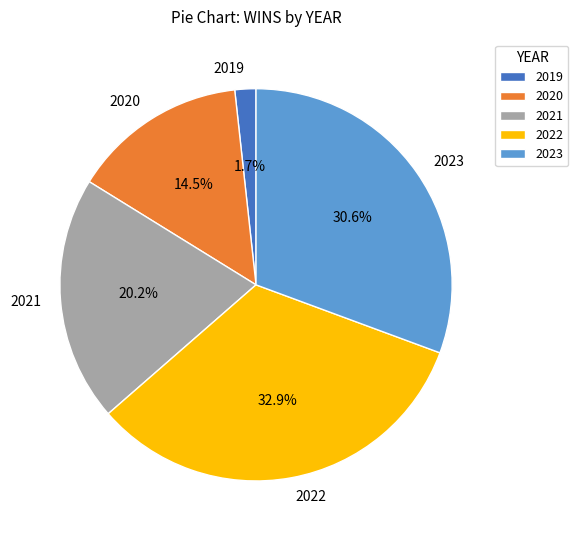

To the nearest percent, what is the average slice percentage?

20%